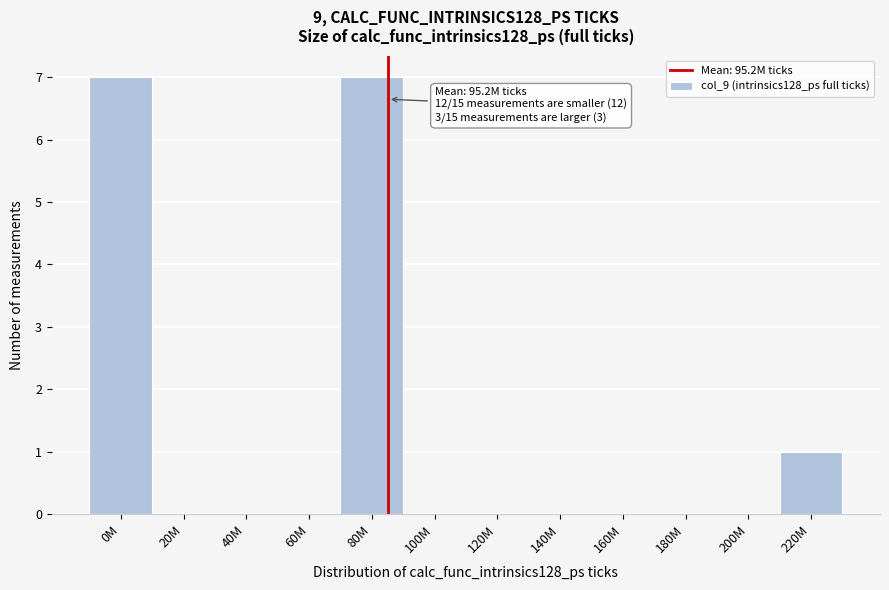

Reading left to right, extract all data points from this chart.

0M=7	20M=0	40M=0	60M=0	80M=7	100M=0	120M=0	140M=0	160M=0	180M=0	200M=0	220M=1